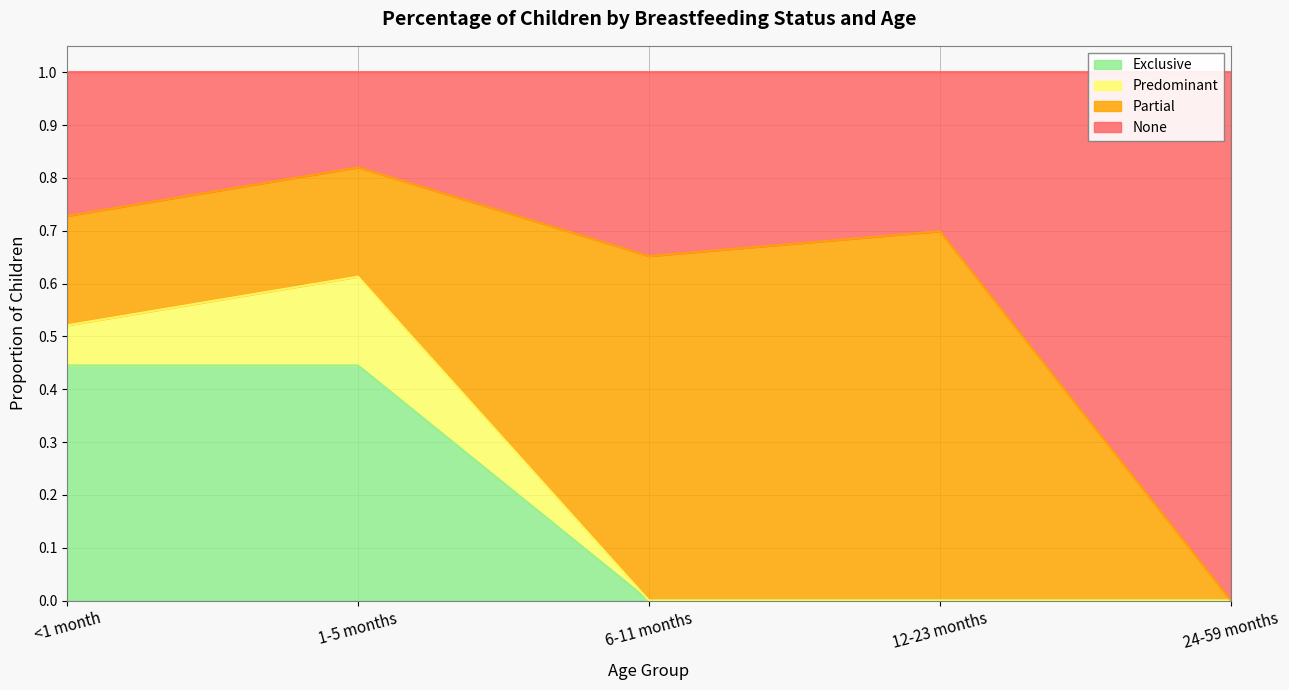

What is the total value across all series at 12-23 months?

1.0